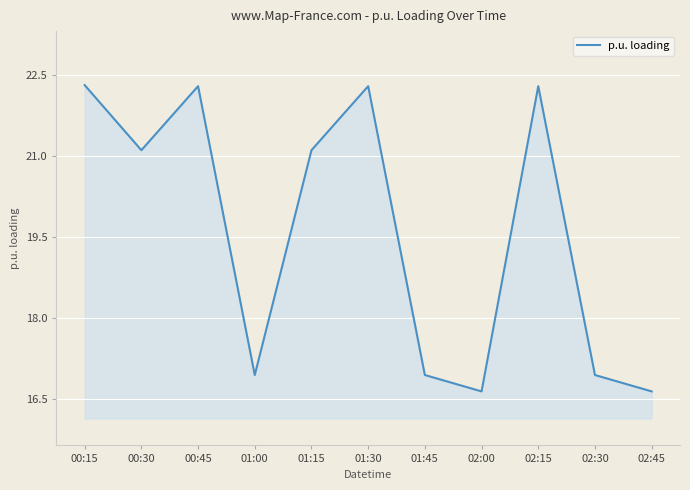

Is it true that the value at 02:30 is 16.9?

True